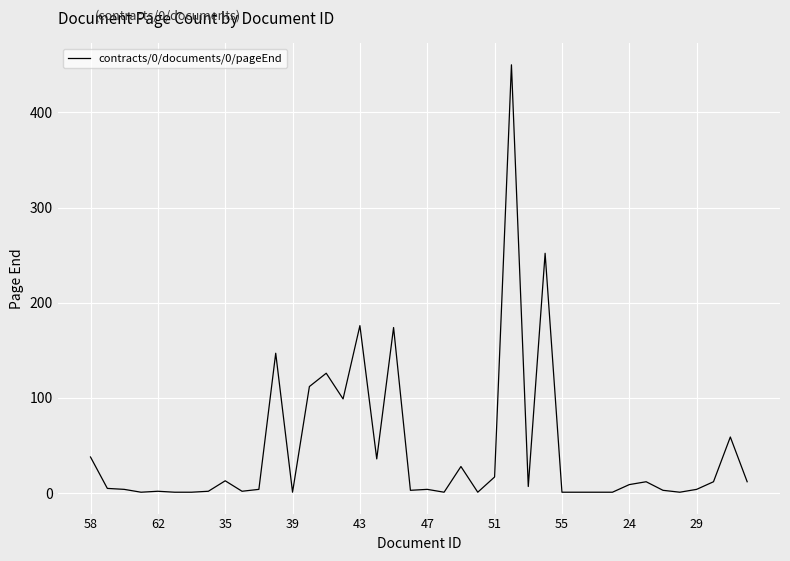

What is the difference between the maximum and minimum values?

449